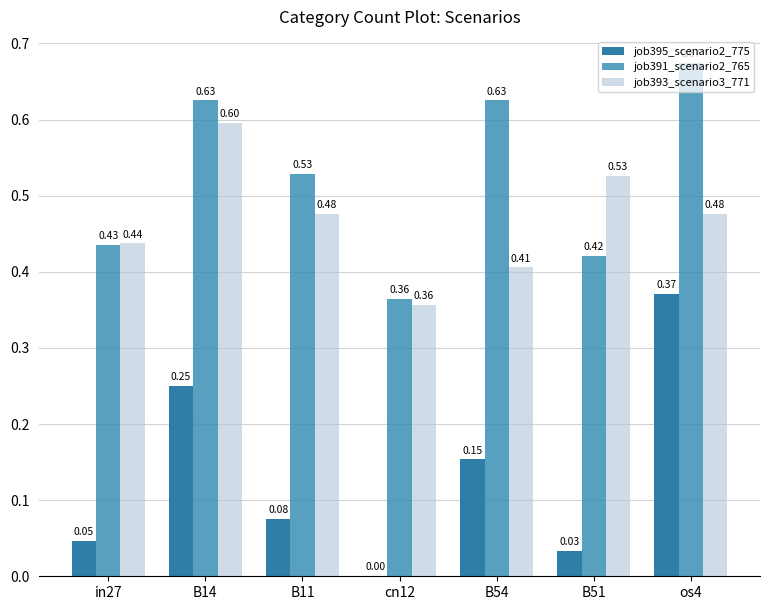

Reading left to right, extract all data points from this chart.

job395_scenario2_775: 0.0	0.3	0.1	0.0	0.2	0.0	0.4
job391_scenario2_765: 0.4	0.6	0.5	0.4	0.6	0.4	0.7
job393_scenario3_771: 0.4	0.6	0.5	0.4	0.4	0.5	0.5